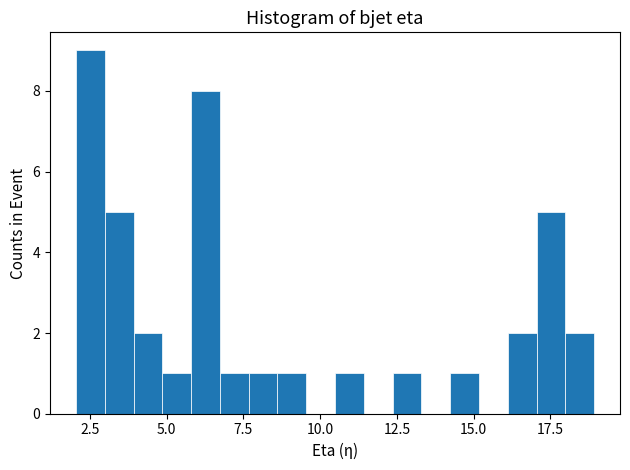

Read against the x-axis, roughly where is the centre of the tallest bar?

2.5